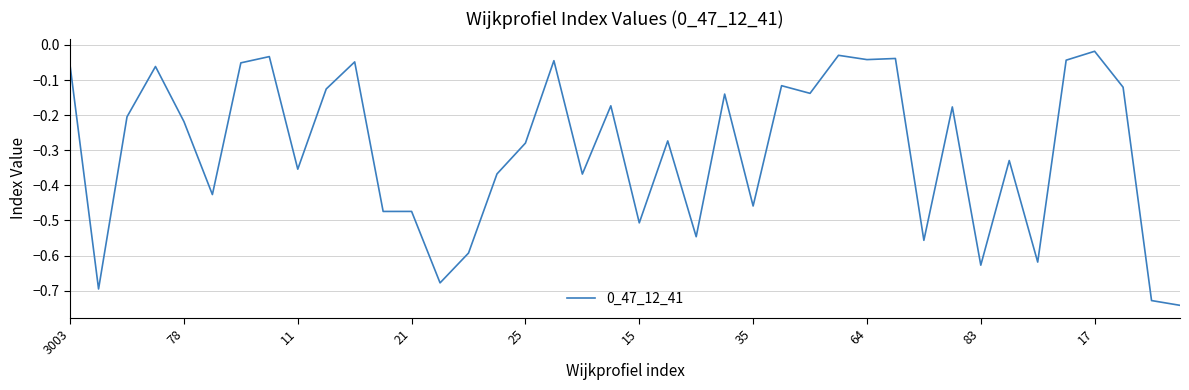

What is the difference between the maximum and minimum values?

0.7